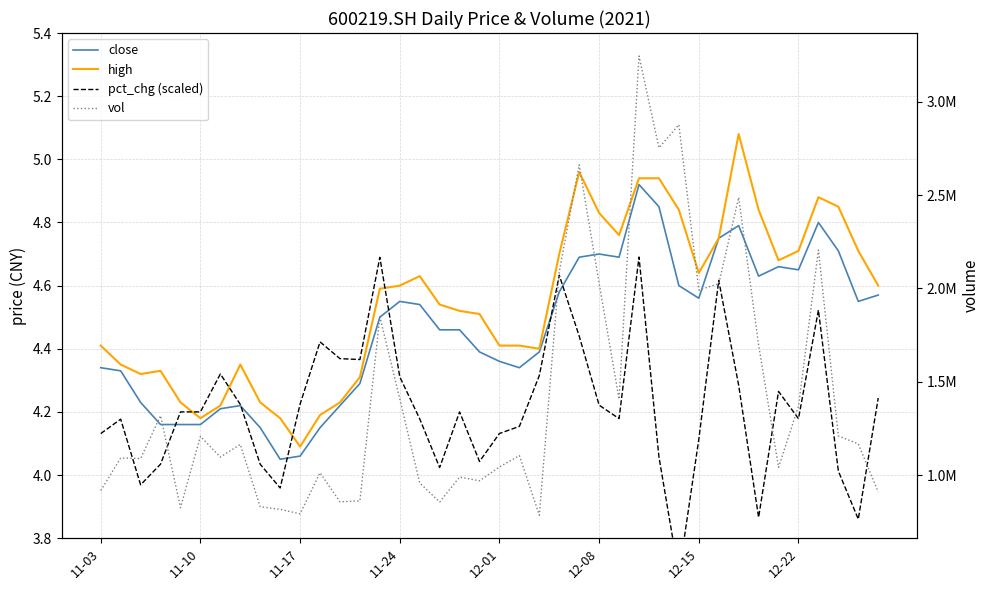

In high, how many points are higher than both neighbors (excluding endpoints)?

6